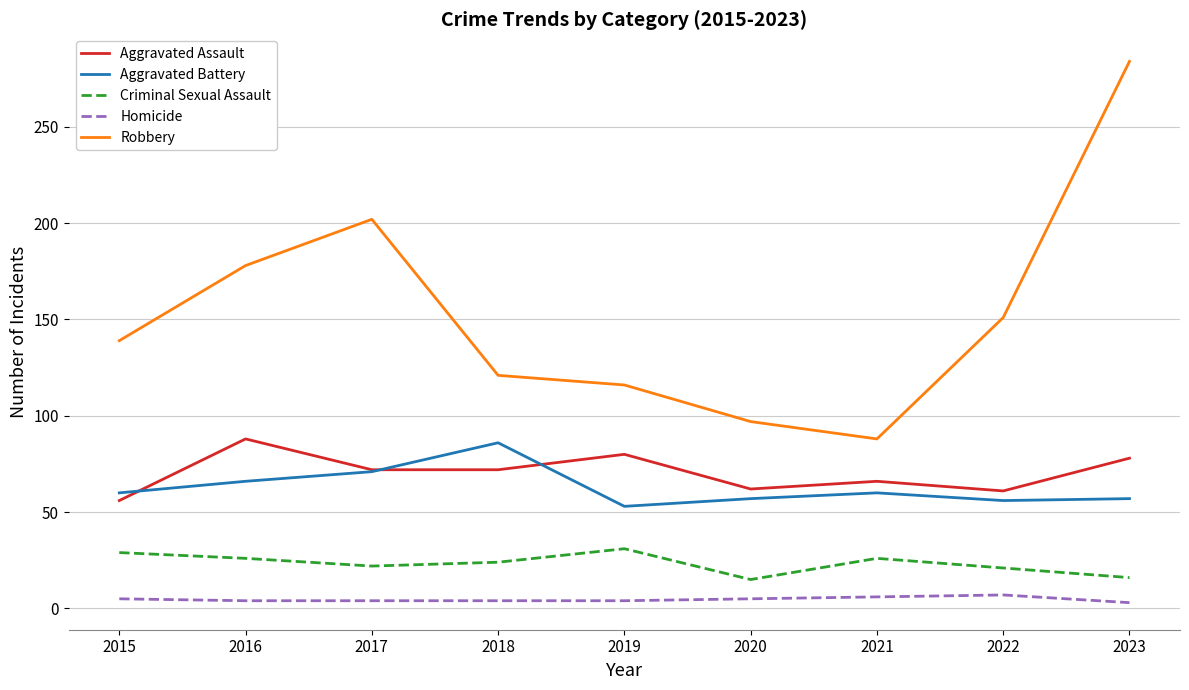

At how many categories does at least one series exceed 263?

1